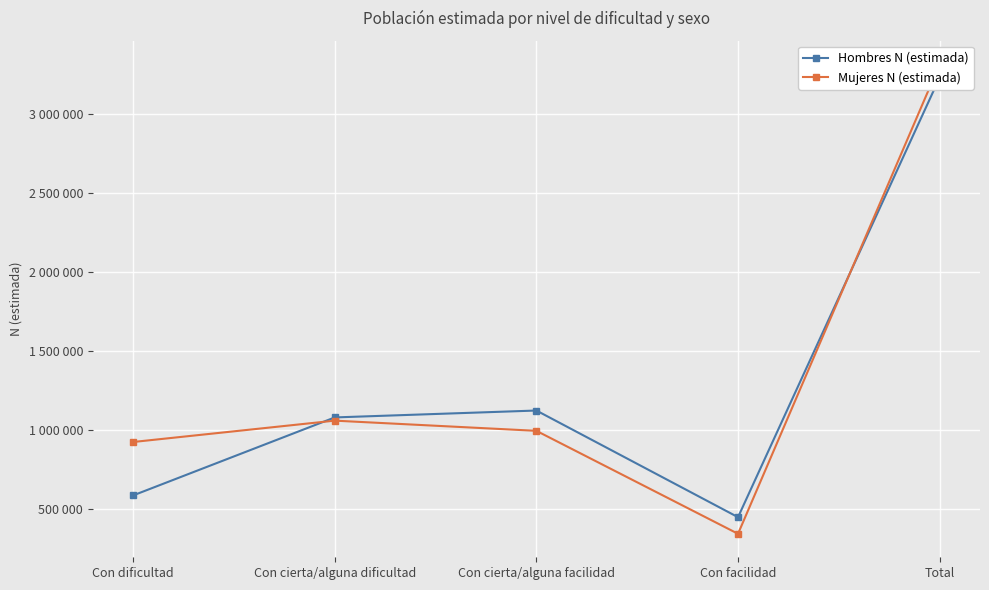

Reading left to right, what are all the values shown in this chart?

Hombres N (estimada): 584141	1077894	1121594	446315	3229944
Mujeres N (estimada): 922333	1057538	992999	341158	3314028